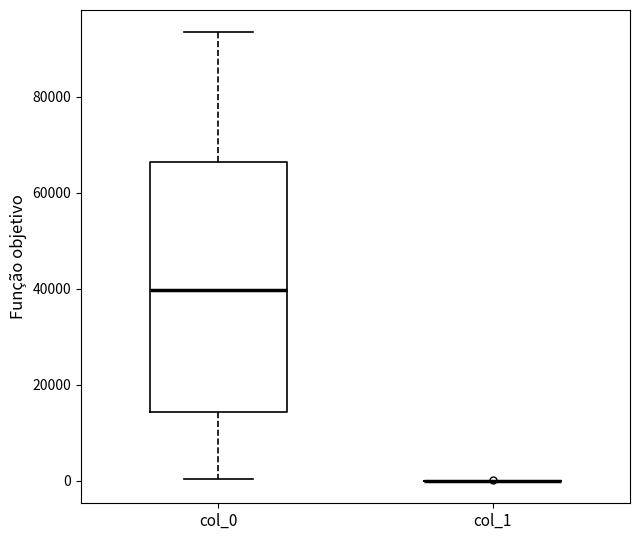

Comparing the boxes themselves (not the whiskers), which one is the tallest?

col_0